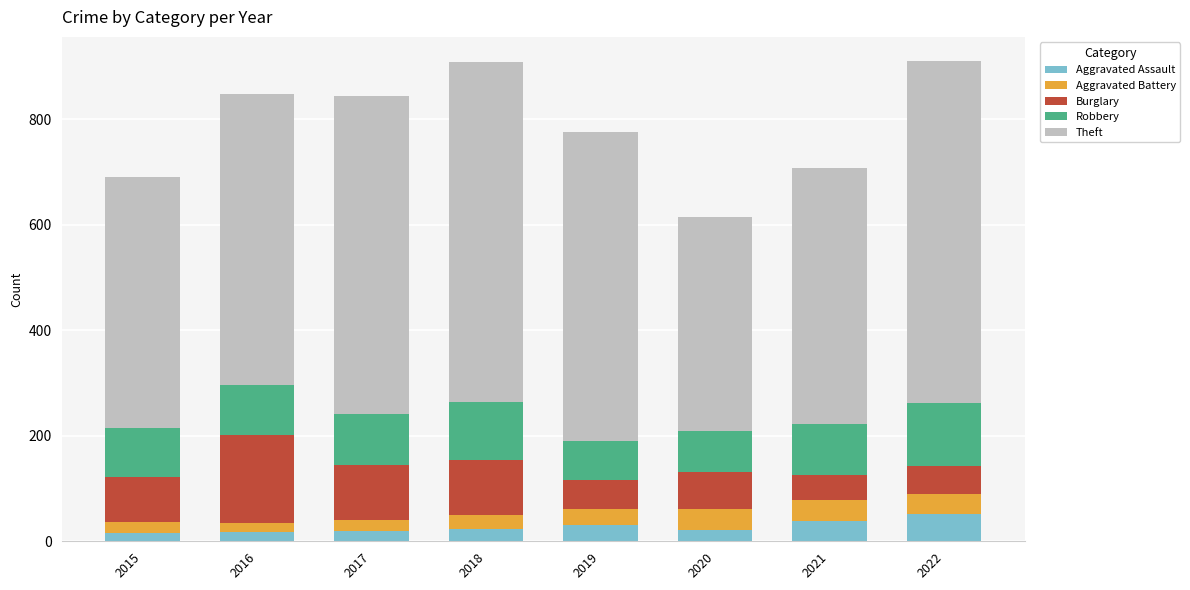

True or false: Aggravated Assault has a value of 39 at 2021.

True